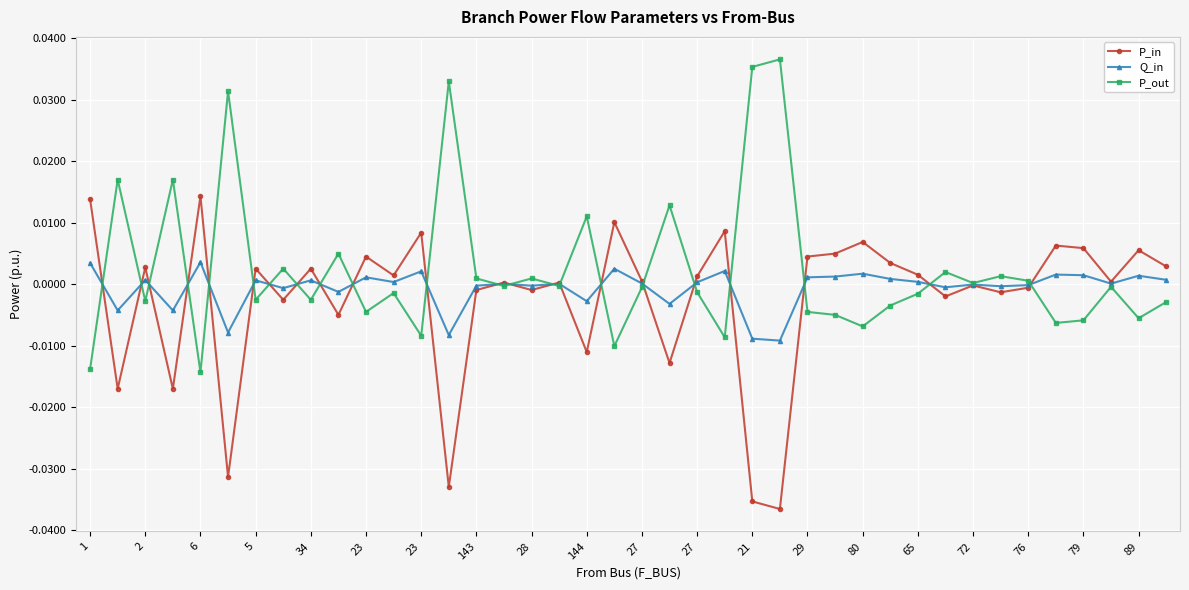

True or false: Q_in has more than 2 points higher than both neighbors.

True